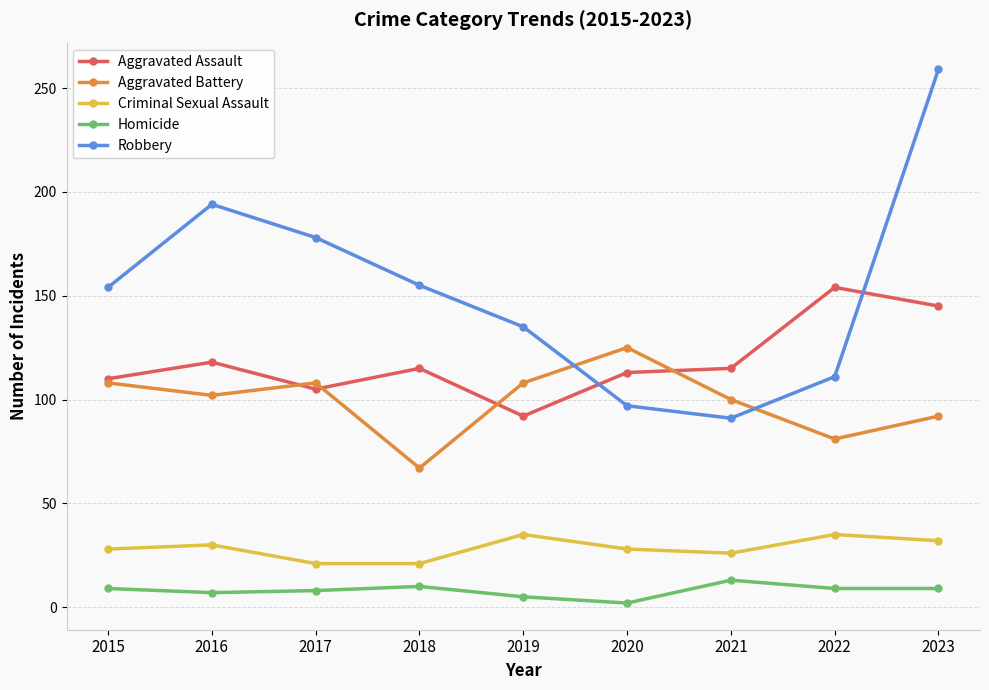

Count the number of categories in the chart.

9